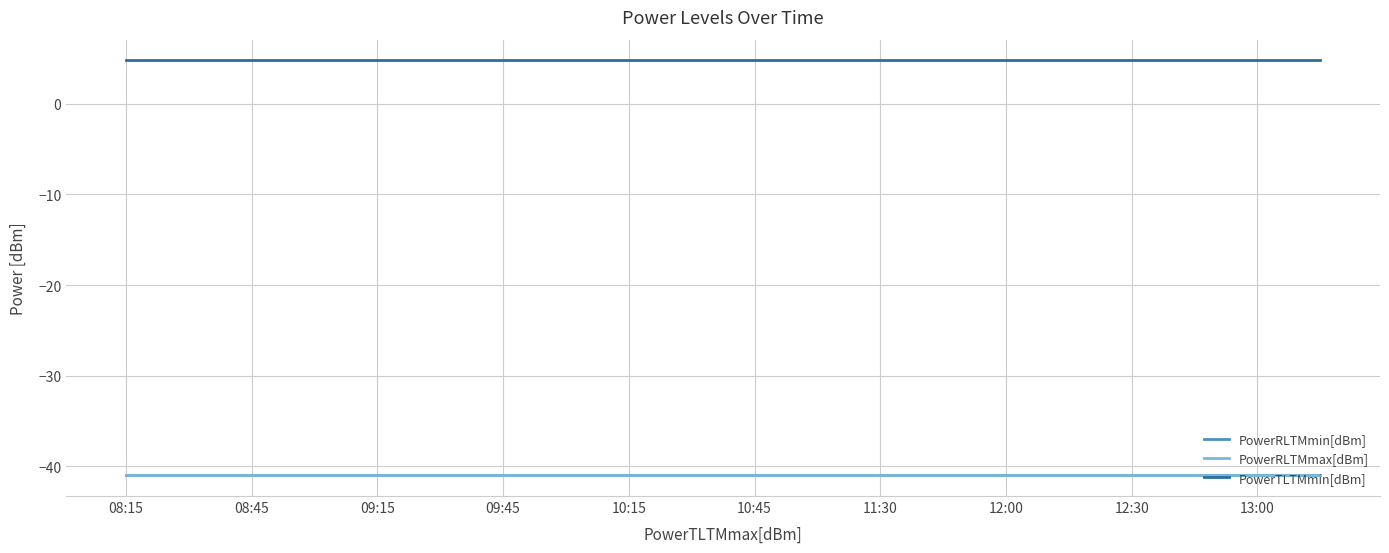

True or false: PowerRLTMmax[dBm] and PowerRLTMmin[dBm] cross at least once.

False